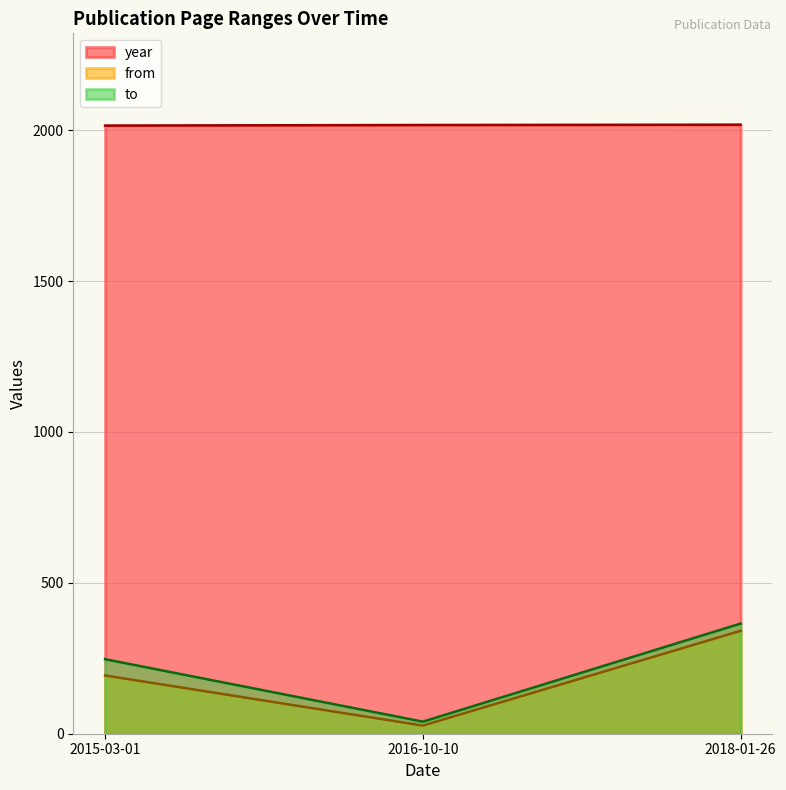

What is the sum of the to values at 2015-03-01 and 2016-10-10?

287